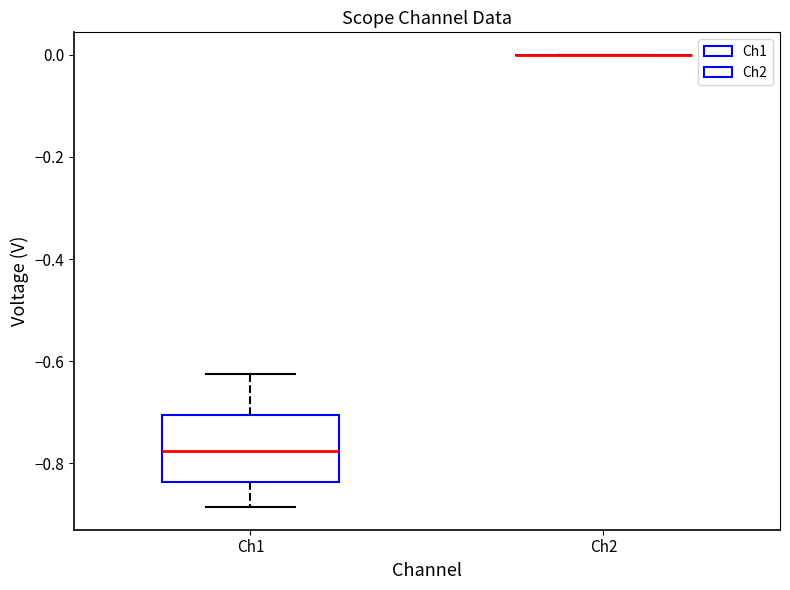

Reading left to right, read every box against the y-axis: the position of its median line, the range the box covers, and the ends of its whiskers. The values are not printed on the chart, so give them approximately, as read against the axis.

Ch1: median -0.78, box -0.84 to -0.70, whiskers -0.88 to -0.62
Ch2: box collapsed to a line at 0.00, whiskers 0.00 to 0.00